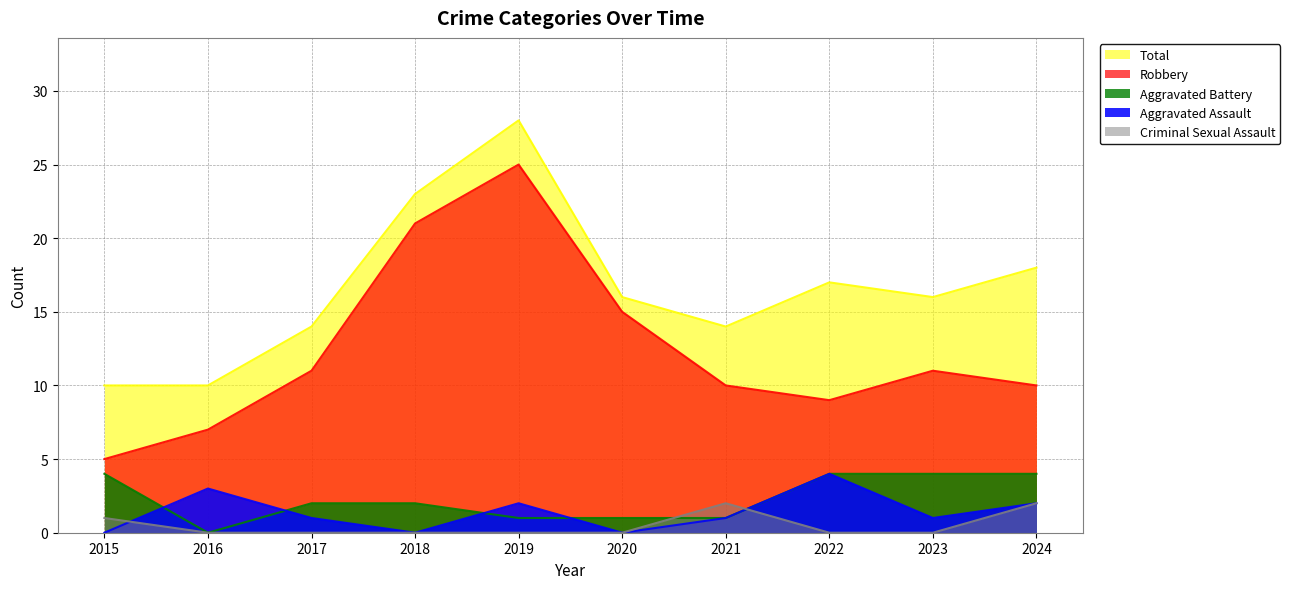

What is the highest value of the Aggravated Assault series?

4